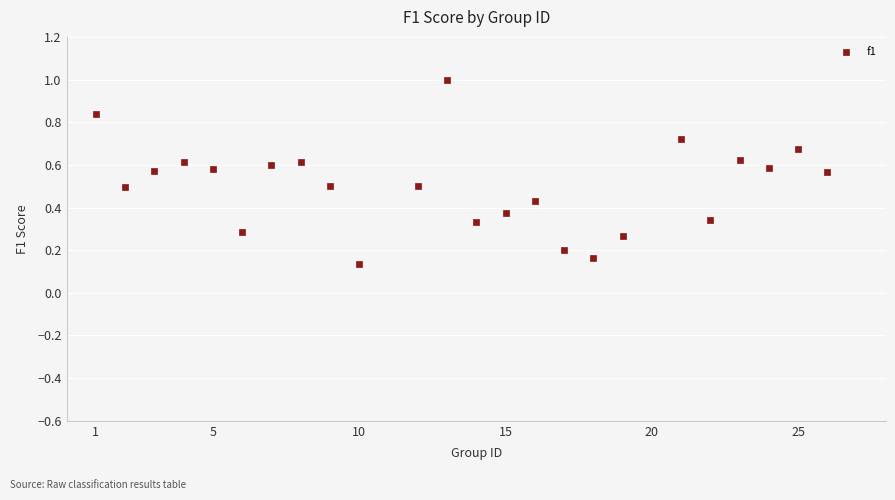

What is the range of Y values (max minus min)?

0.9